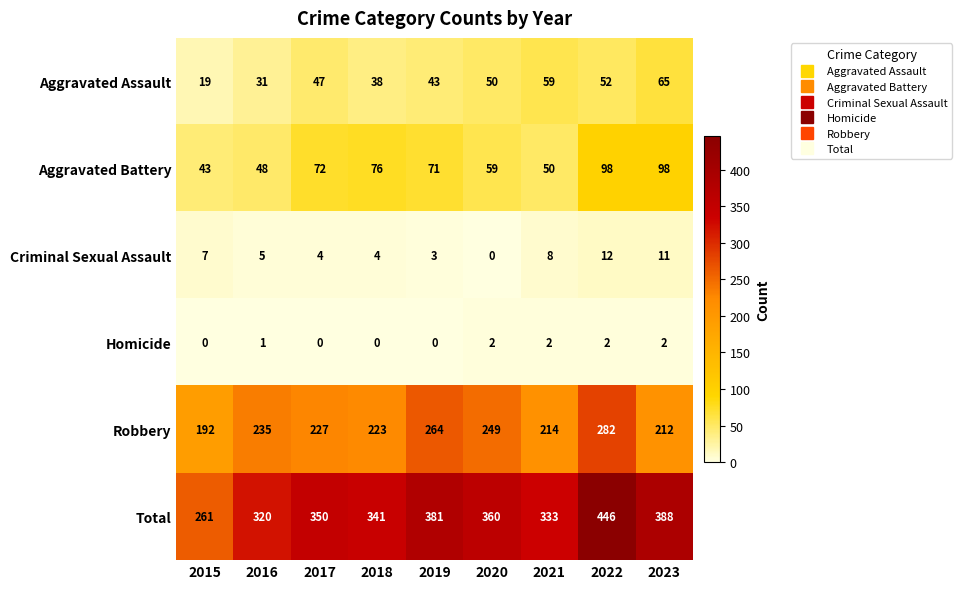

What is the difference between the Aggravated Assault values at 2023 and 2019?

22